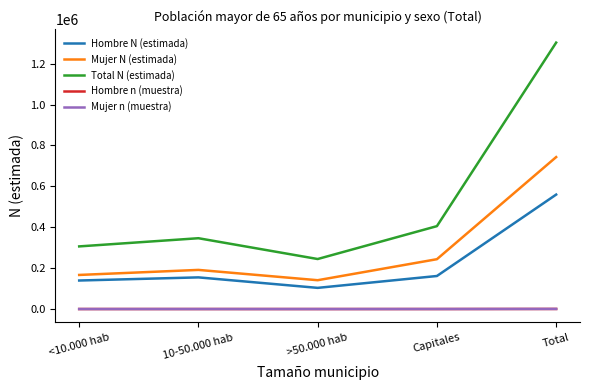

What is the approximate value of Total N (estimada) at <10.000 hab, to the nearest 10?

306330